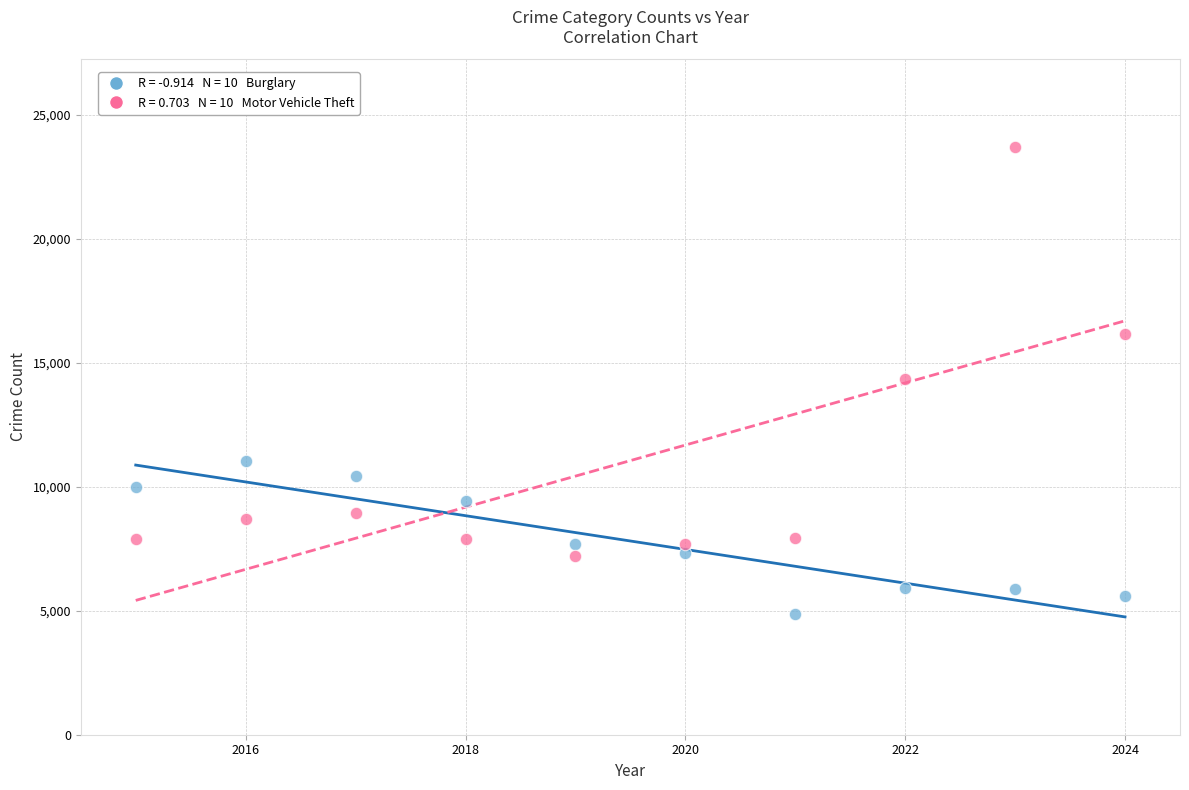

Across all data points, what is the range of Y values (max minus min)?

18819